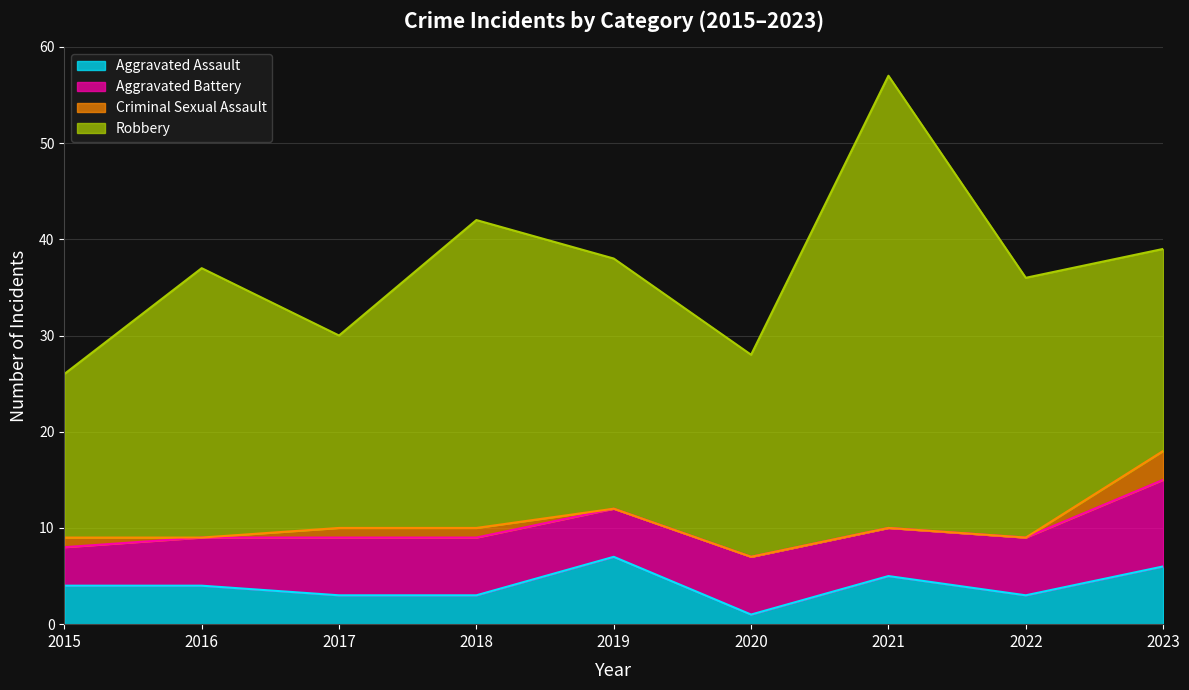

What is the difference between the maximum and minimum values in the Robbery series?

30